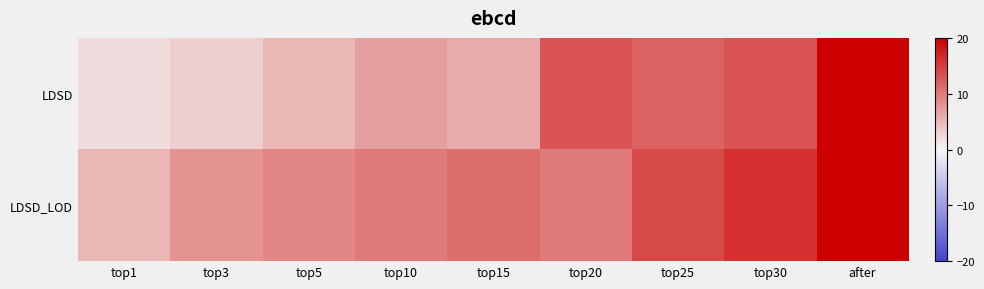

Reading left to right, extract all data points from this chart.

LDSD: top1=2	top3=3	top5=5	top10=7	top15=6	top20=13	top25=12	top30=13	after=20
LDSD_LOD: top1=5	top3=8	top5=9	top10=10	top15=11	top20=10	top25=14	top30=16	after=20